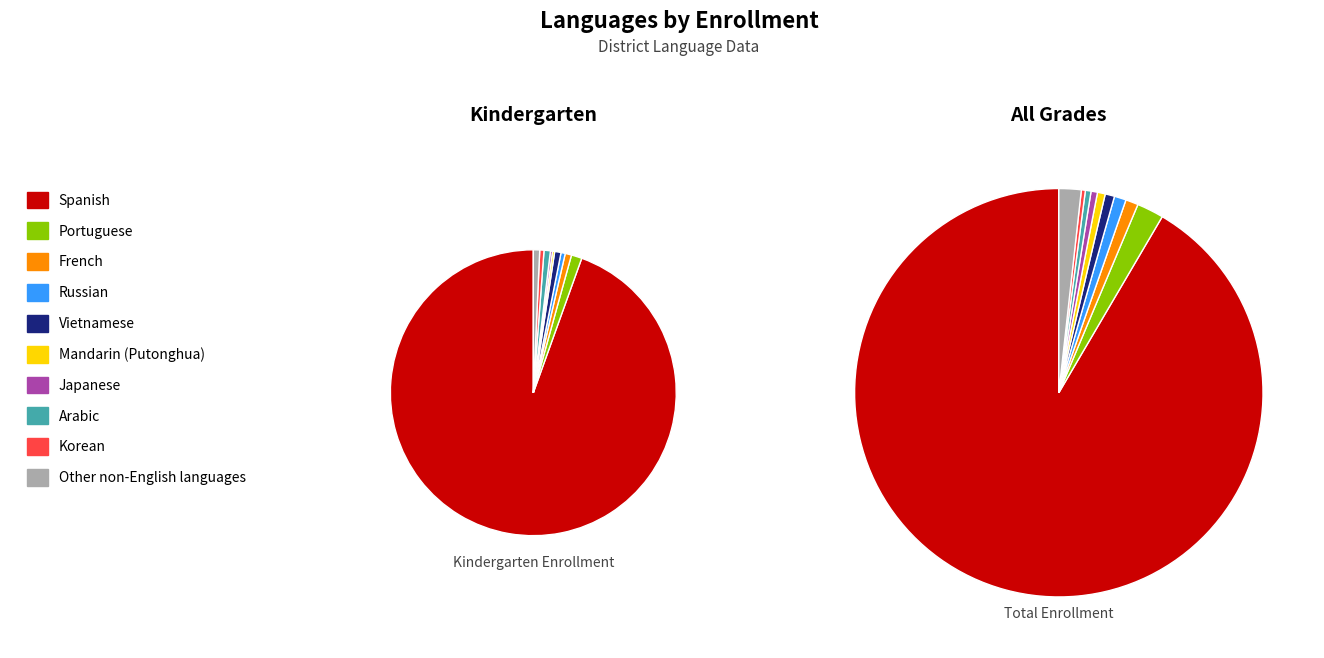

How many segments does this pie chart have?

10